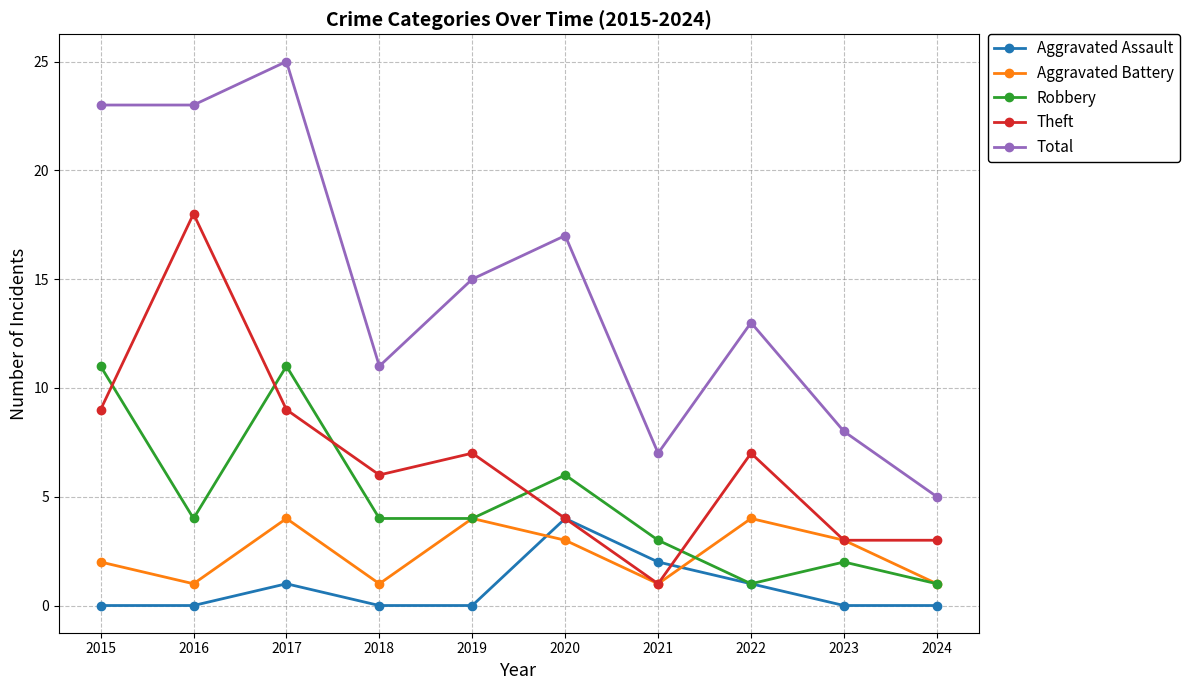

What is the difference between the highest and lowest values at 2022?

12